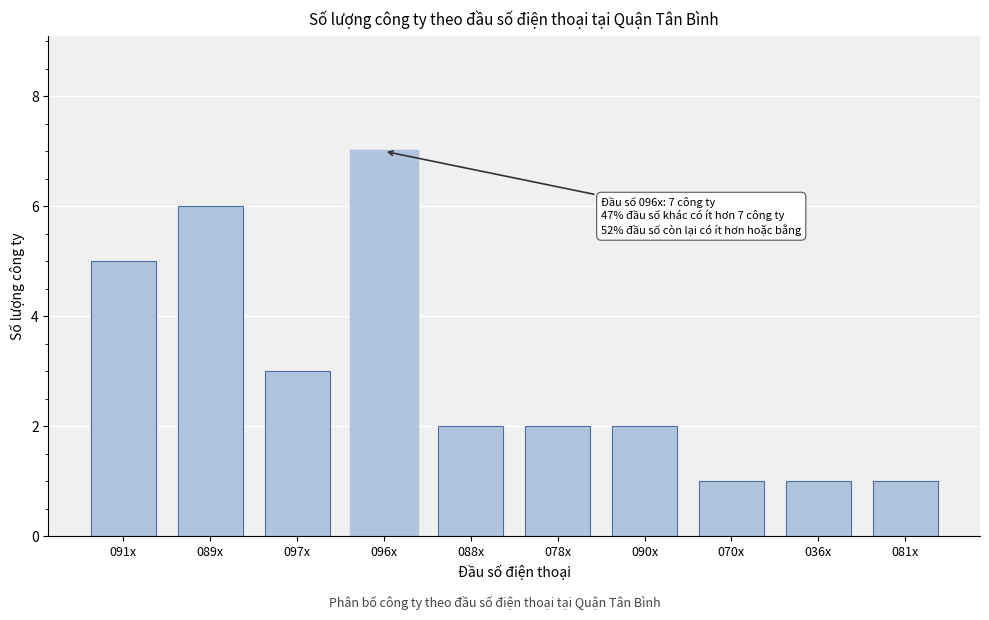

Reading left to right, transcribe all the data shown in this chart.

091x=5	089x=6	097x=3	096x=7	088x=2	078x=2	090x=2	070x=1	036x=1	081x=1